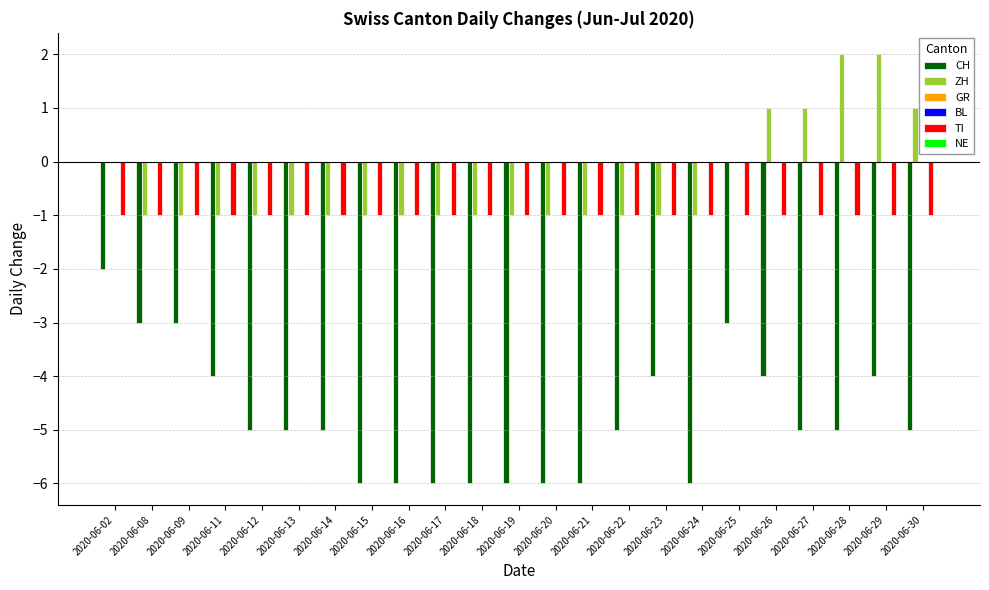

Count the number of data series in this chart.

6